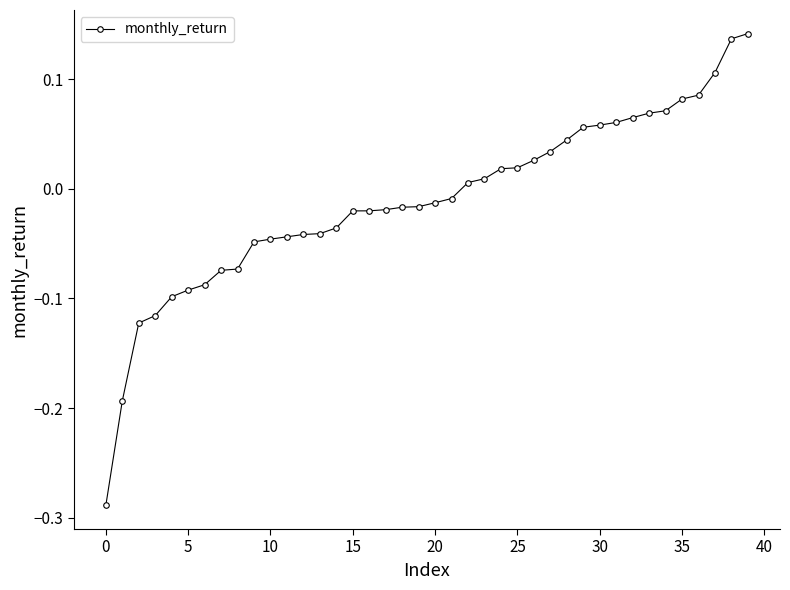

What is the sum of all values?

-0.4